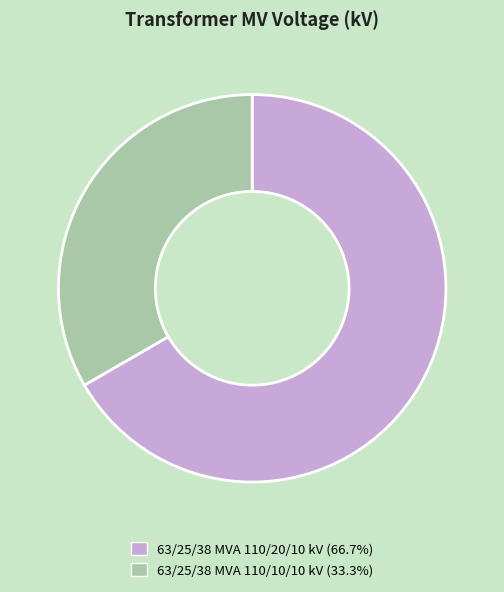

What is the smallest slice in the pie chart?

63/25/38 MVA 110/10/10 kV